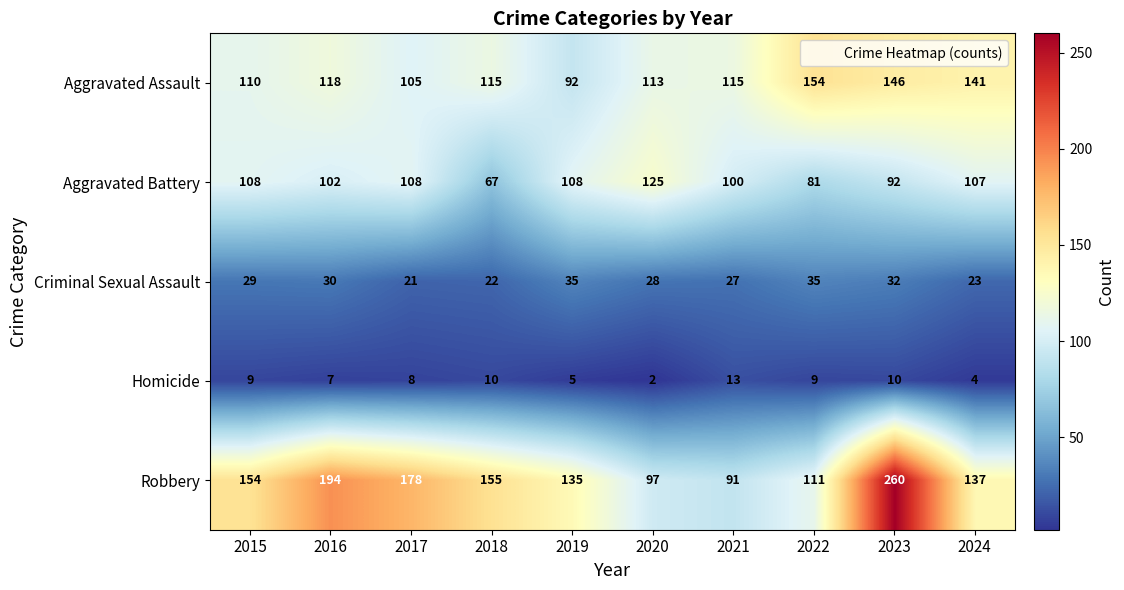

Rank the series by their maximum value, from lowest to highest.

Homicide, Criminal Sexual Assault, Aggravated Battery, Aggravated Assault, Robbery